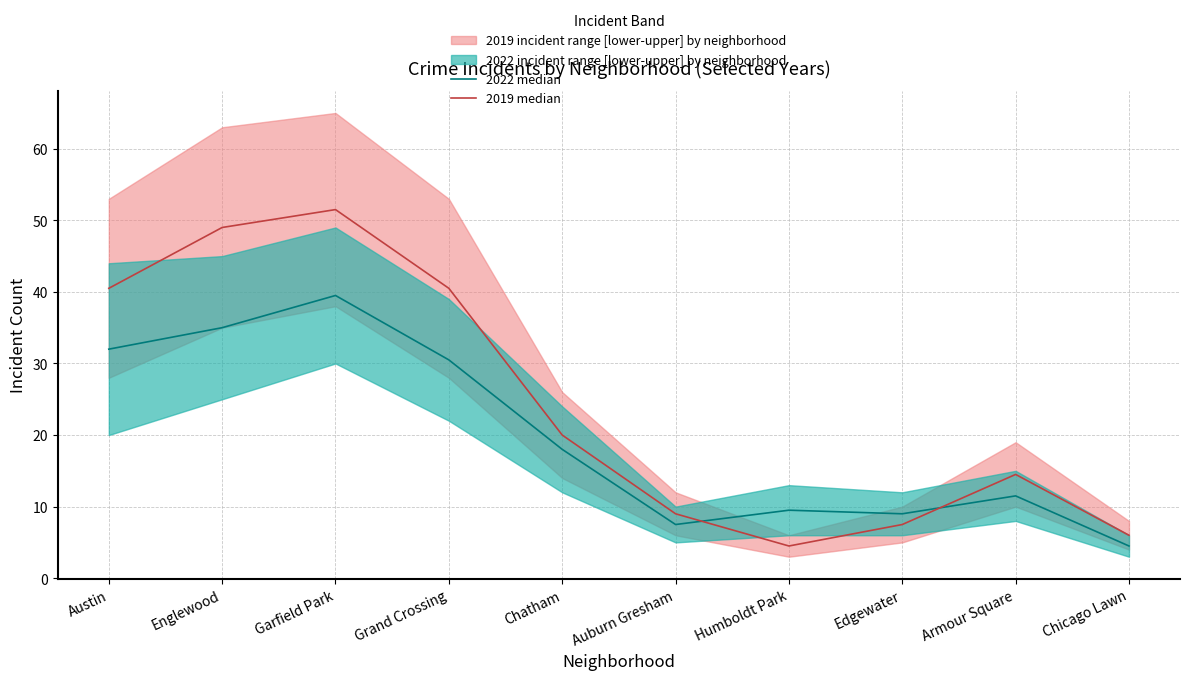

What is the difference between the second highest and second lowest values in the 2022 median series?

27.5